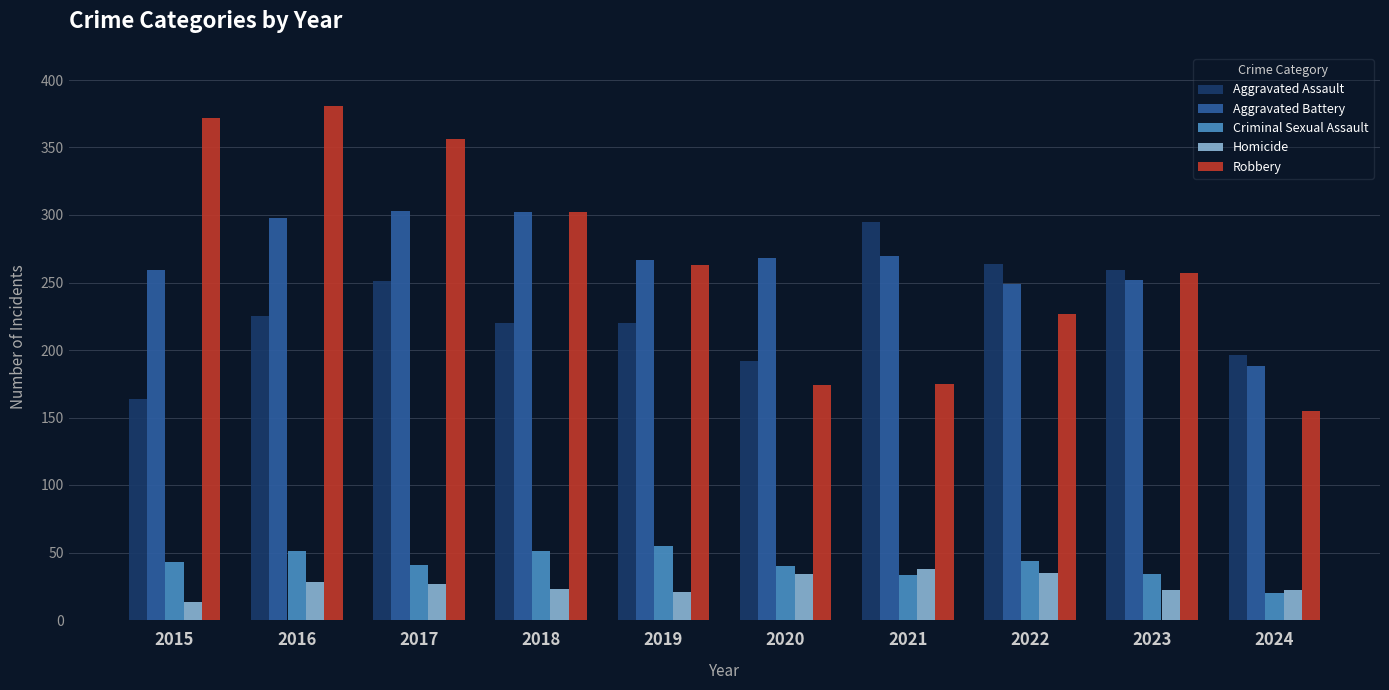

What is the value of the Criminal Sexual Assault bar at the 1st from the left?

43